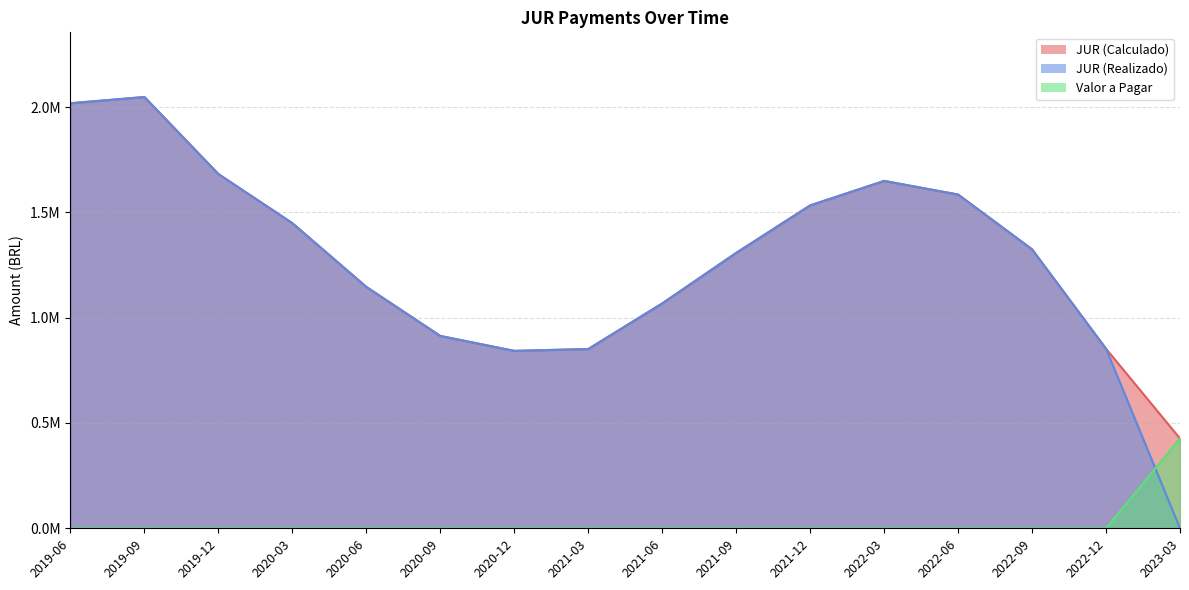

Reading left to right, transcribe all the data shown in this chart.

JUR (Calculado): 2018336.6	2047869.2	1682115.6	1448830.1	1146201.8	913344.7	842431.9	851201.2	1067724.5	1307735.0	1533247.7	1649460.4	1584809.3	1324614.1	852517.5	426258.7
JUR (Realizado): 2018336.6	2047869.2	1682115.6	1448830.1	1146201.8	913344.7	842431.9	851201.2	1067724.5	1307735.0	1533247.7	1649460.4	1584809.3	1324614.1	852517.5	0.0
Valor a Pagar: 0.0	0.0	0.0	0.0	0.0	0.0	0.0	0.0	0.0	0.0	0.0	0.0	0.0	0.0	0.0	426258.7